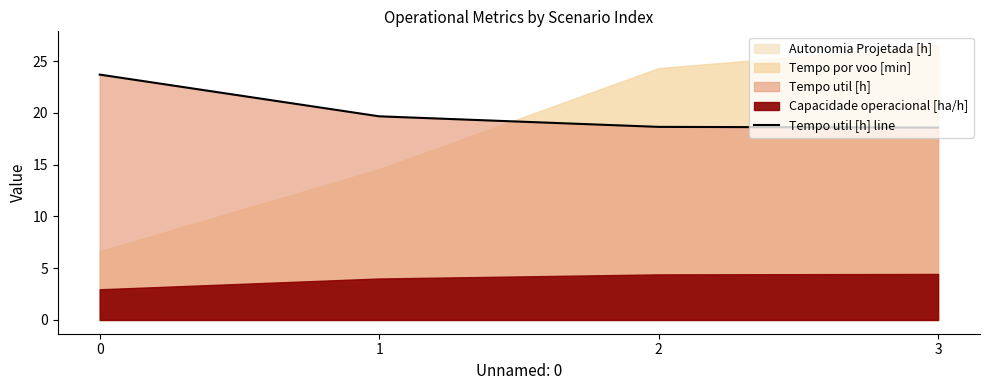

Reading left to right, list all the values displayed in this chart.

0=23.7	1=19.7	2=18.6	3=18.6